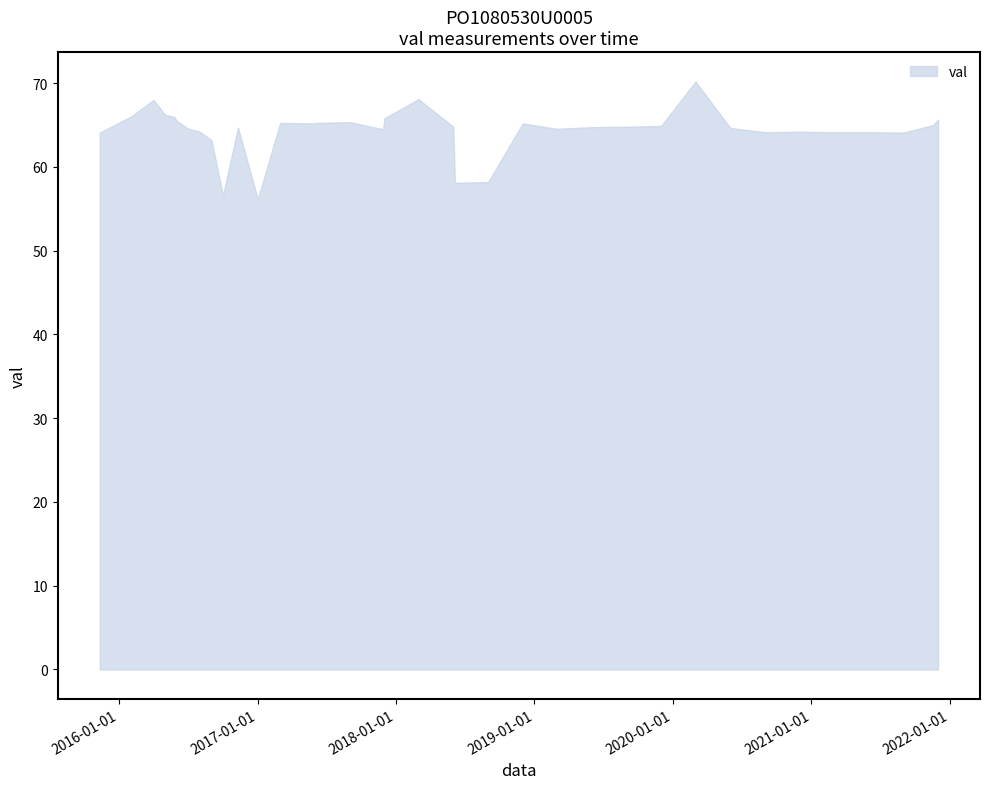

What is the difference between the maximum and minimum values?

14.0